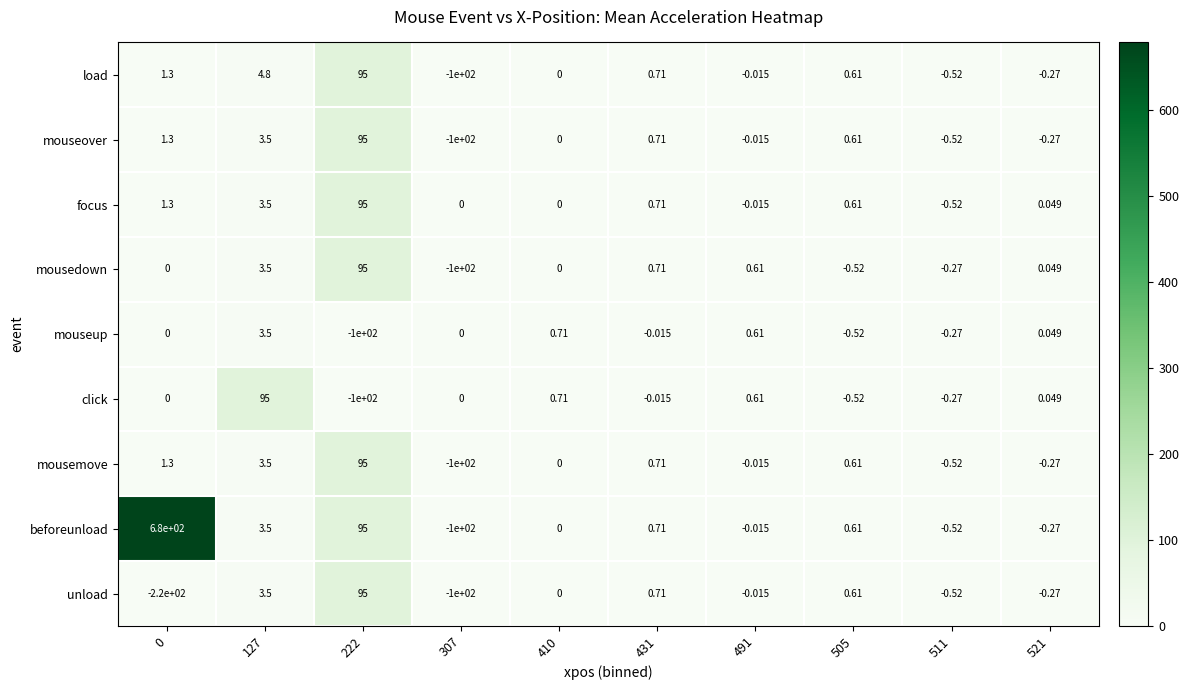

Which series has the widest spread of values?

beforeunload